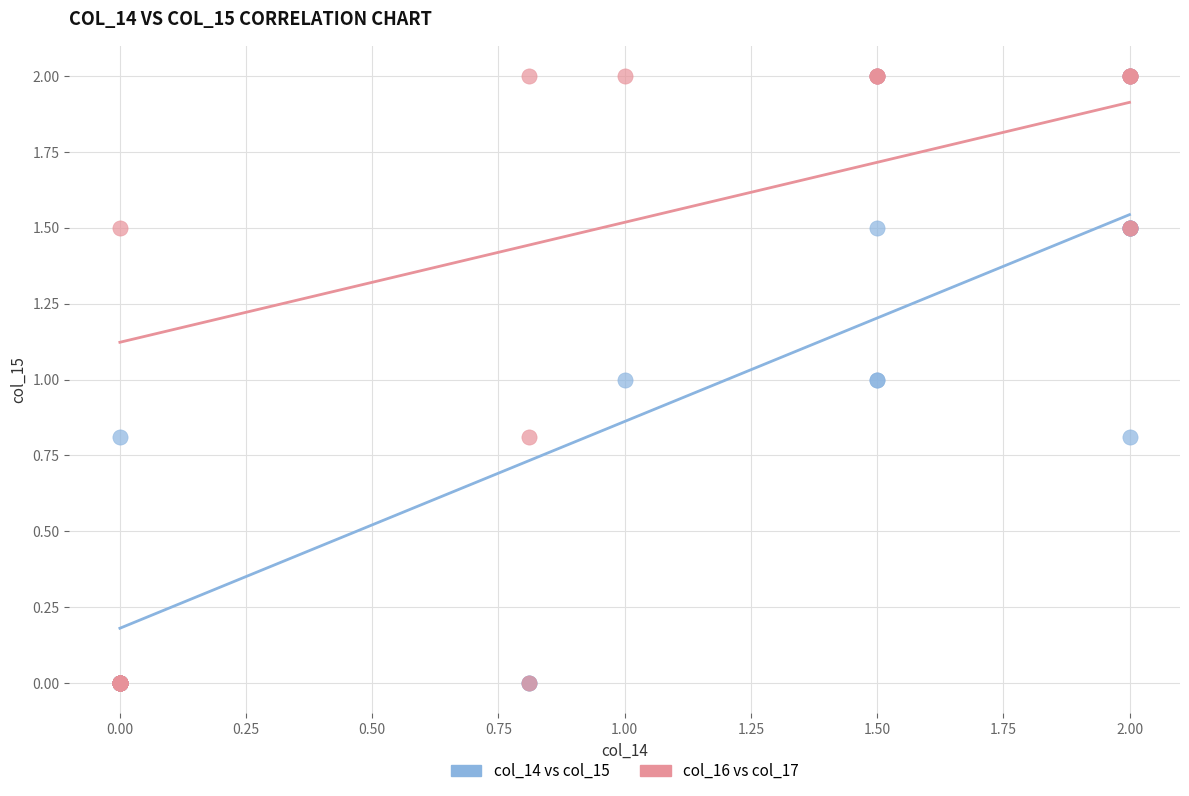

What are all the series names shown in the legend?

col_14 vs col_15, col_16 vs col_17